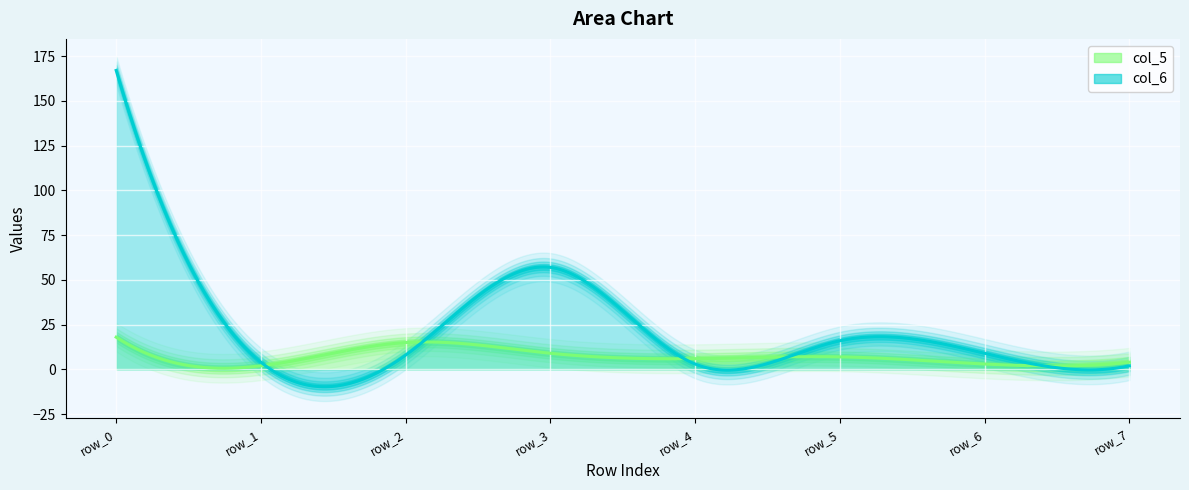

What is the difference between the col_6 values at row_2 and row_6?

1